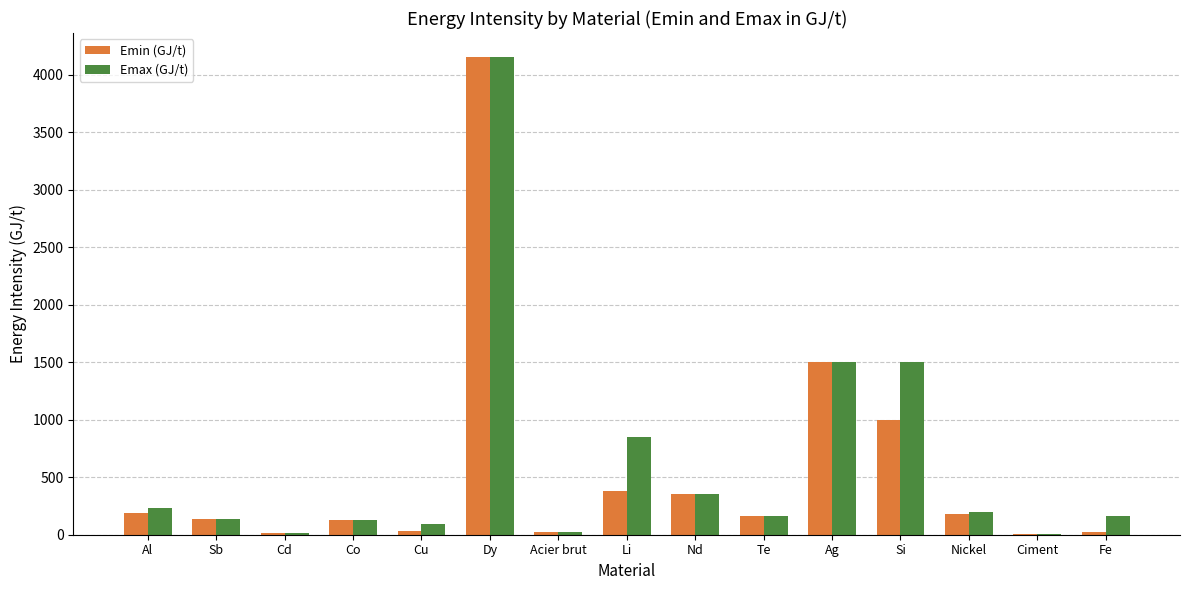

Where is Emin (GJ/t) nearest to the value 2079?

Ag